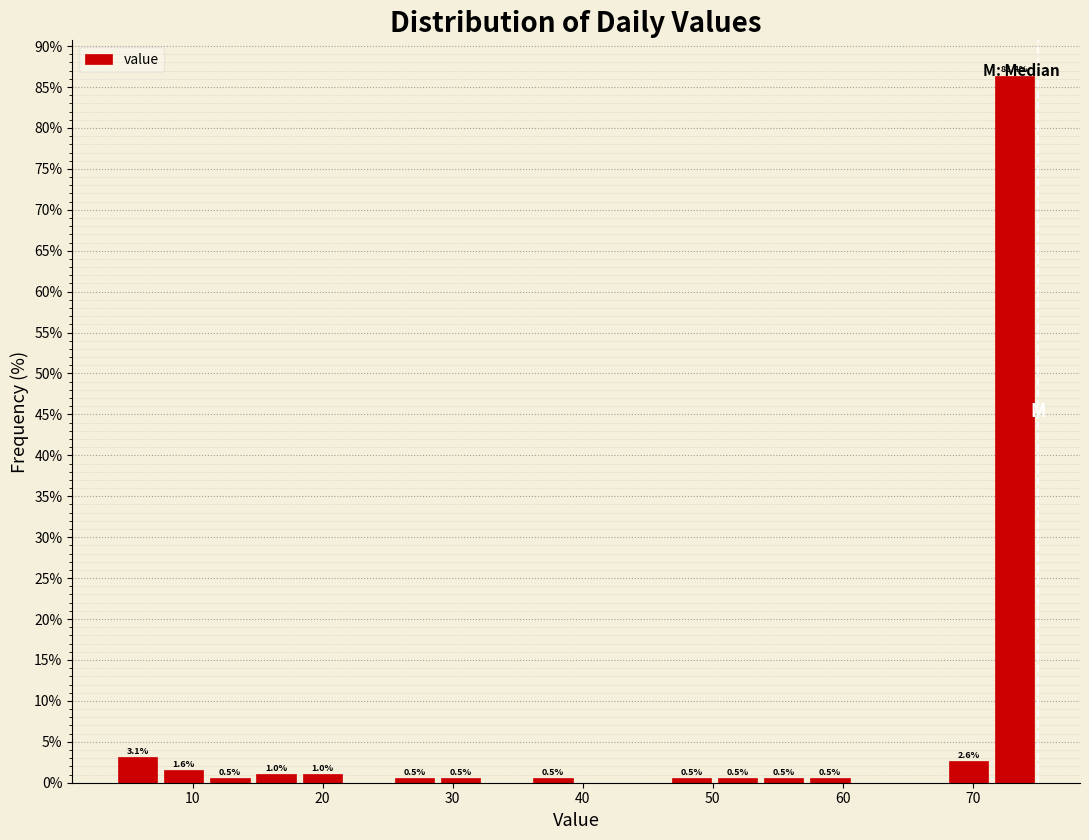

Read against the x-axis, roughly where is the centre of the tallest bar?

73